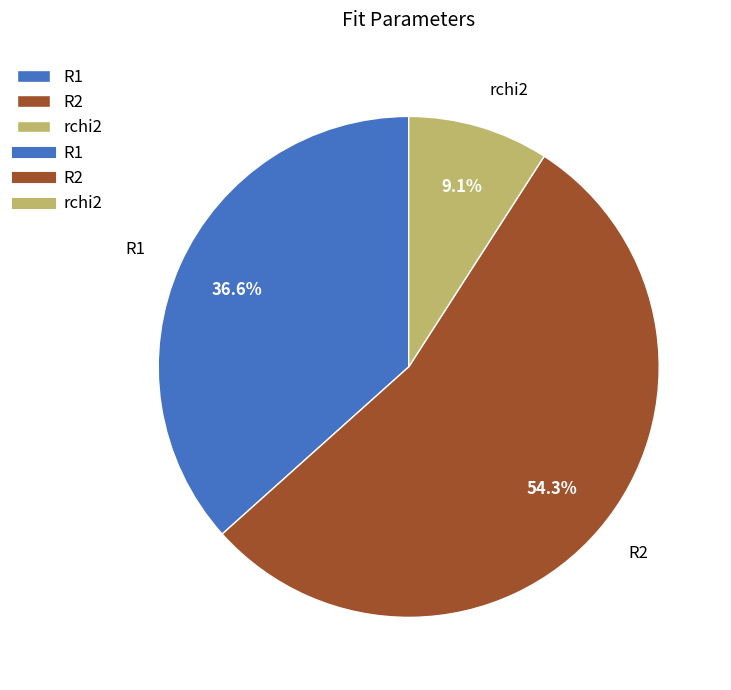

Which has a higher value, R2 or rchi2?

R2